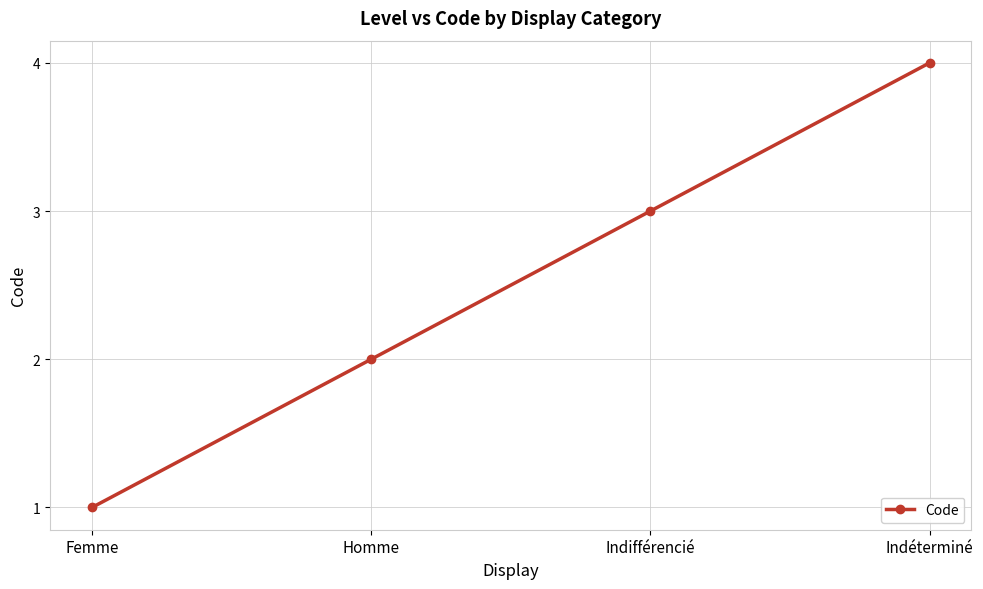

Is it true that the value at Homme is 2?

True